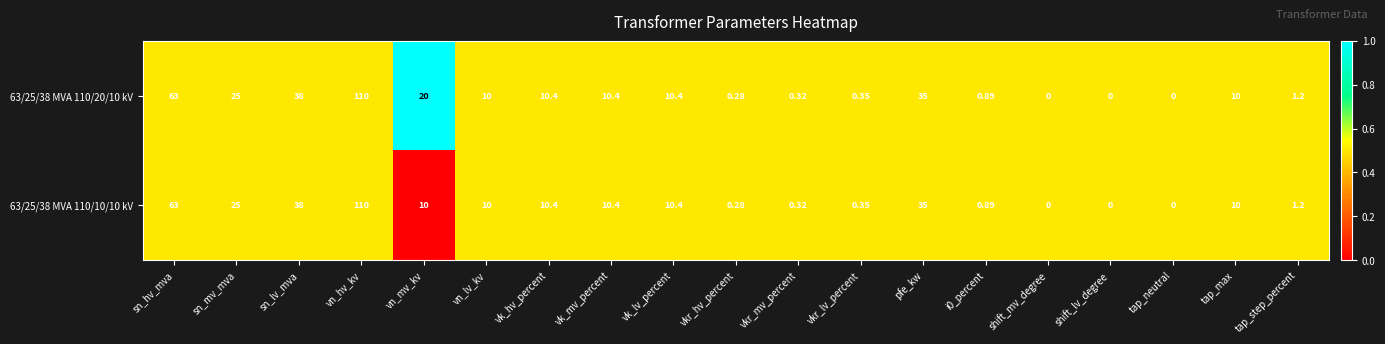

Is the value of 63/25/38 MVA 110/10/10 kV at vn_lv_kv greater than the value of 63/25/38 MVA 110/20/10 kV at vn_hv_kv?

No